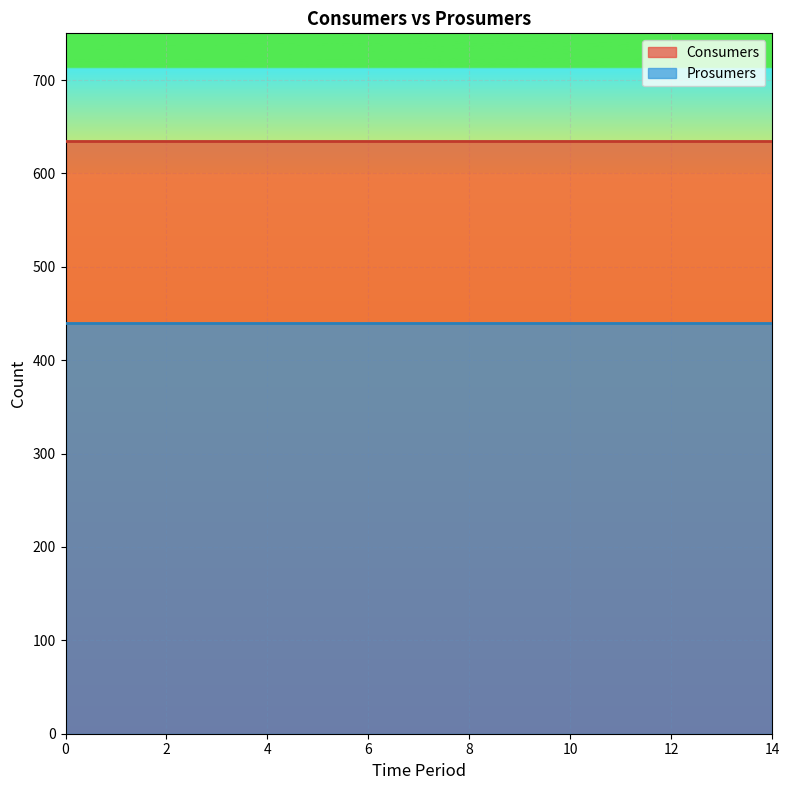

What is the value of the Consumers point at the 13th from the left?

635